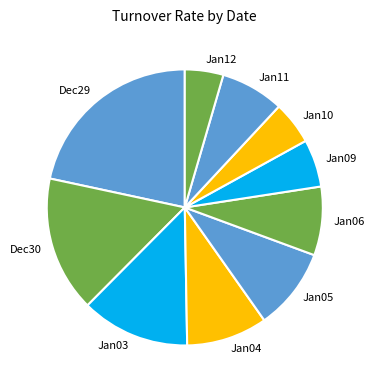

The Jan04 slice represents 20% of the pie. True or false?

False